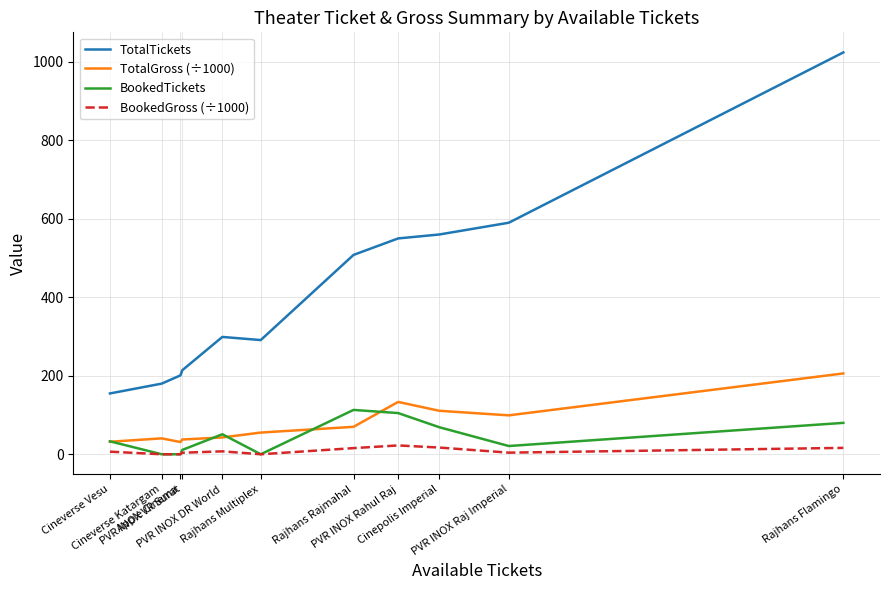

At which label does BookedGross (÷1000) first exceed 6?

Cineverse Vesu